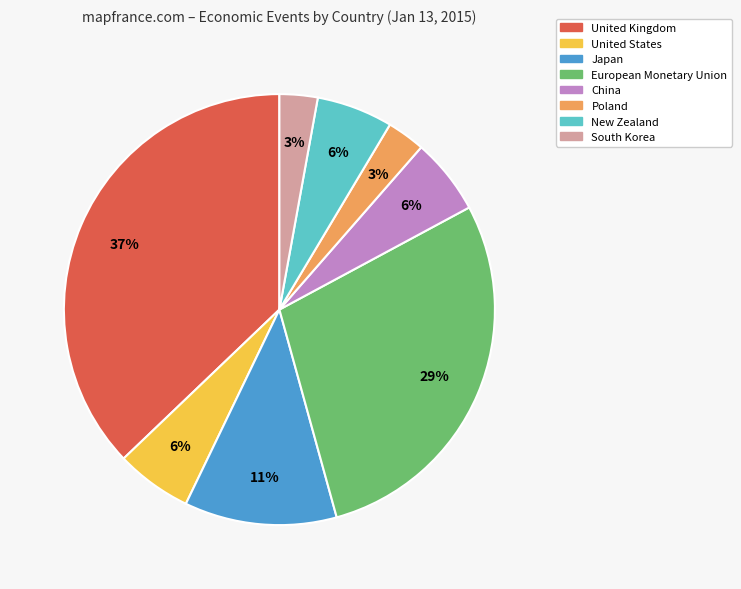

To the nearest percent, what is the difference between the largest and smallest slice percentages?

34%